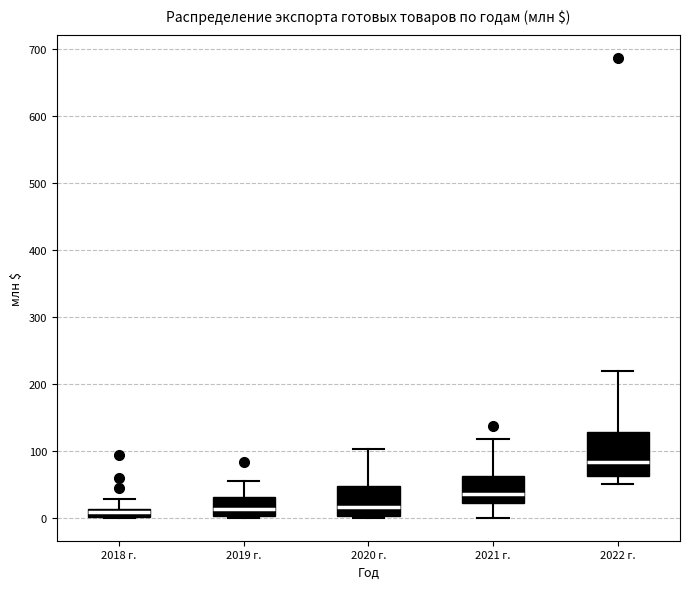

Which box's median line is the highest?

2022 г.